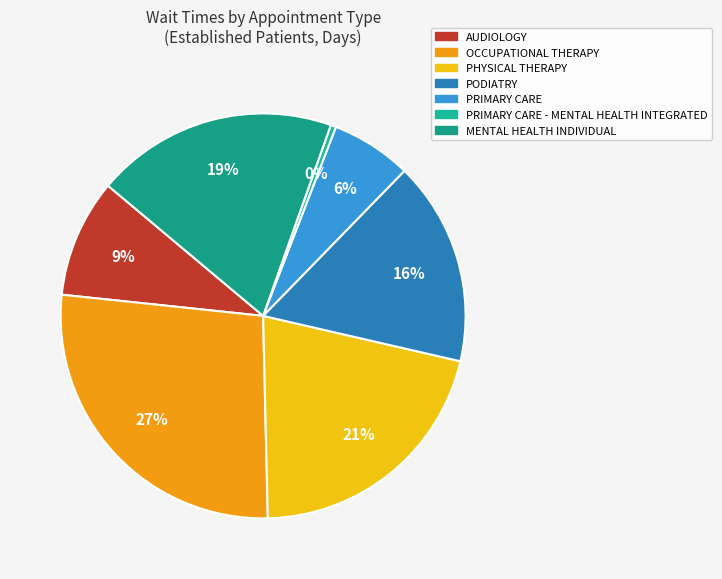

How many segments does this pie chart have?

7